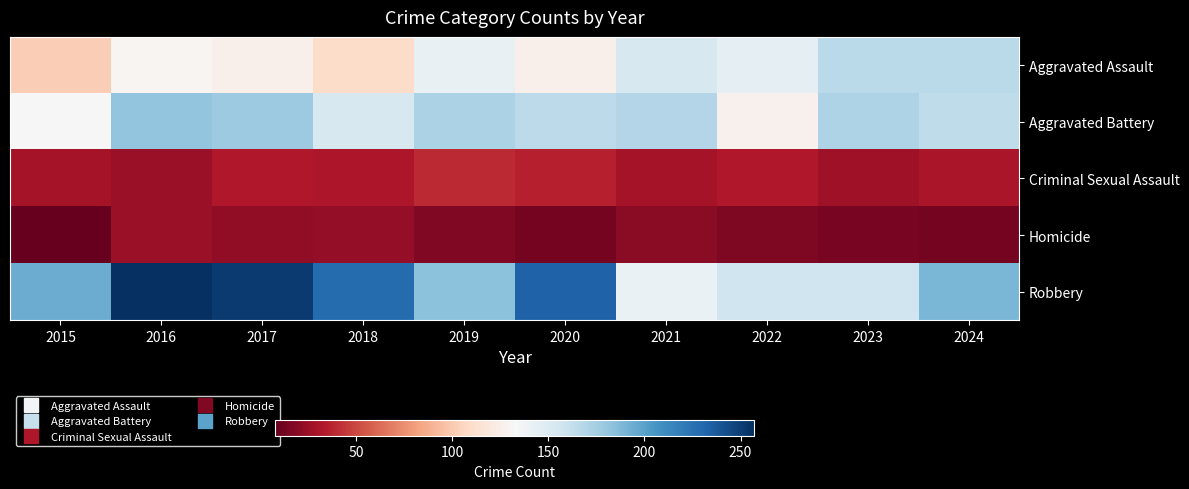

At 2016, list the series in order from largest to smallest.

Robbery, Aggravated Battery, Aggravated Assault, Criminal Sexual Assault, Homicide